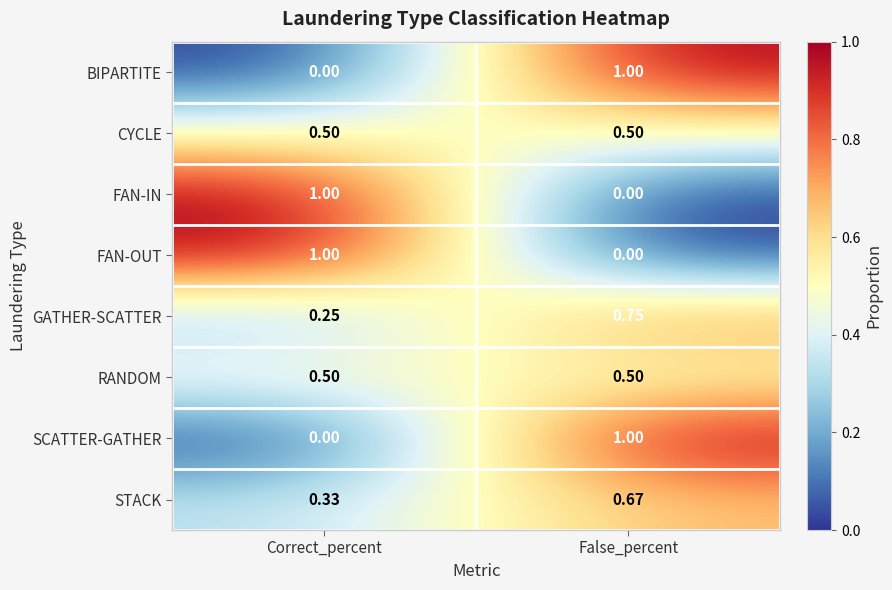

At which category is the sum across all series the highest?

False_percent